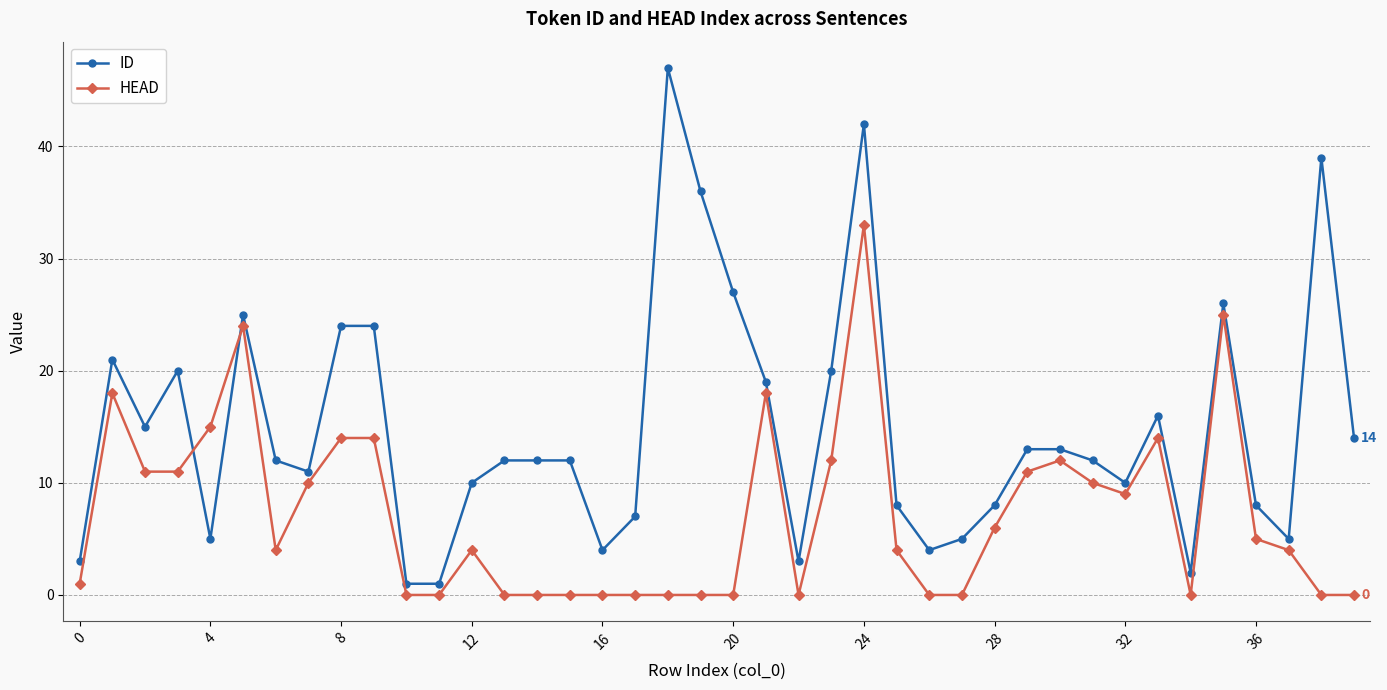

True or false: HEAD has more than 1 interior local peaks.

True